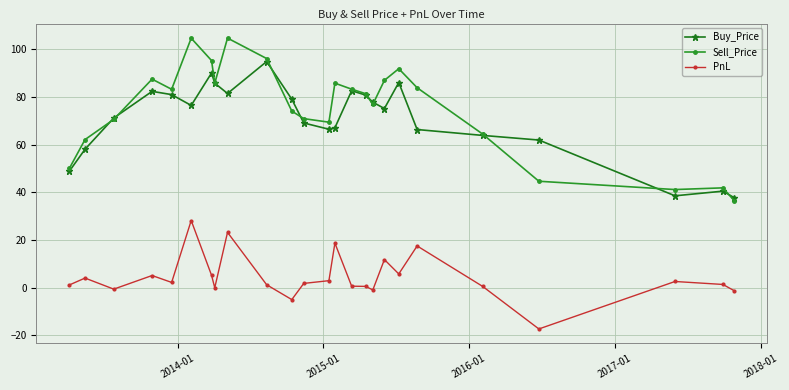

What is the value of the Sell_Price point at the 20th from the left?

83.8